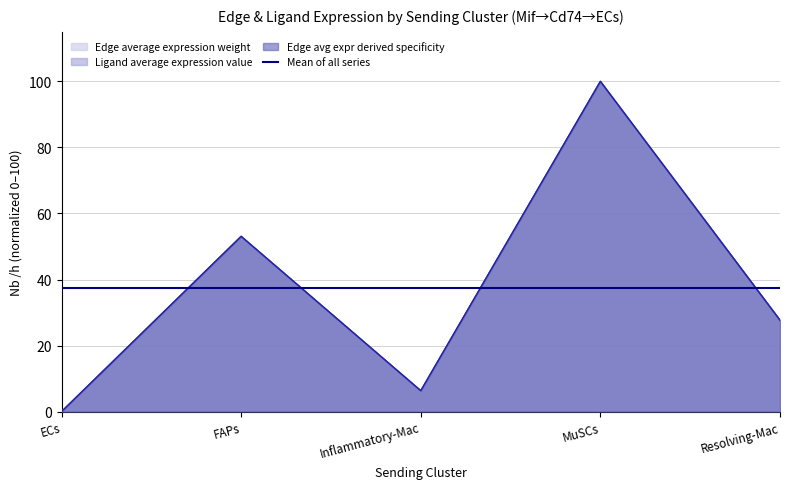

At which category is the sum across all series the highest?

MuSCs